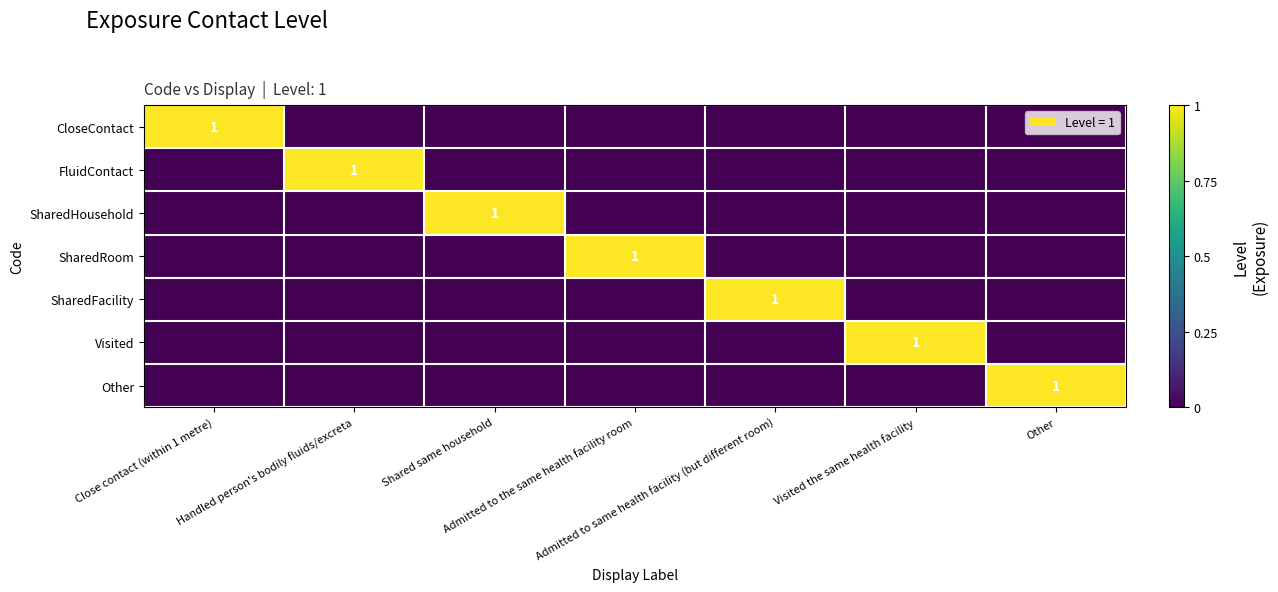

Which category has the highest value in the SharedHousehold series?

Shared same household